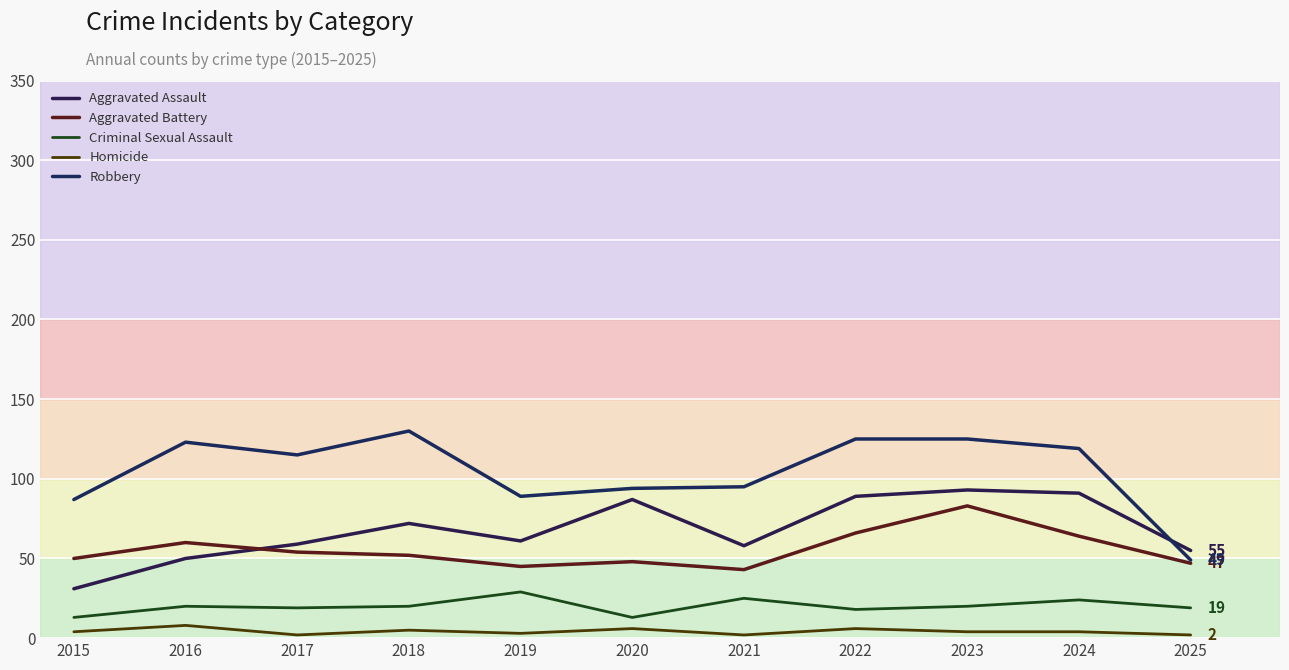

Which series has the largest total across all categories?

Robbery